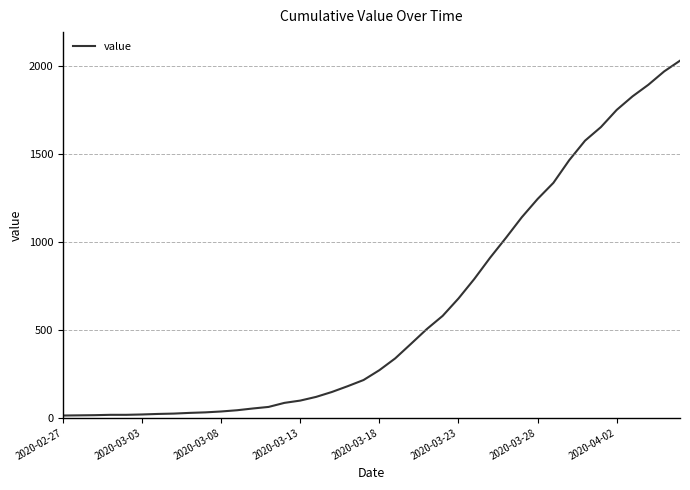

What is the difference between the maximum and minimum values?

2019